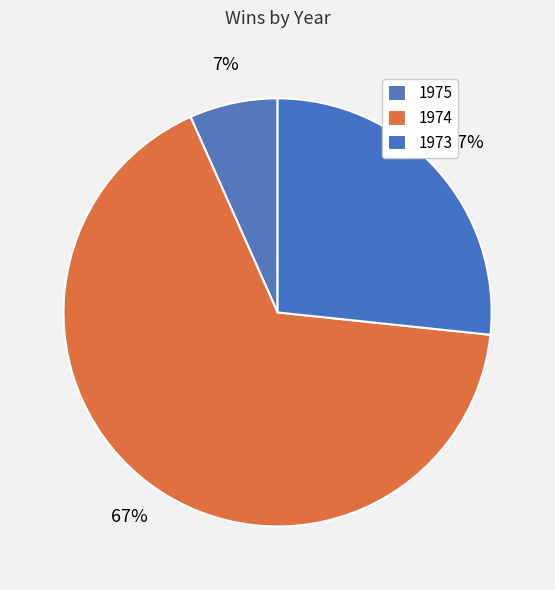

The 1974 slice represents 67% of the pie. True or false?

True